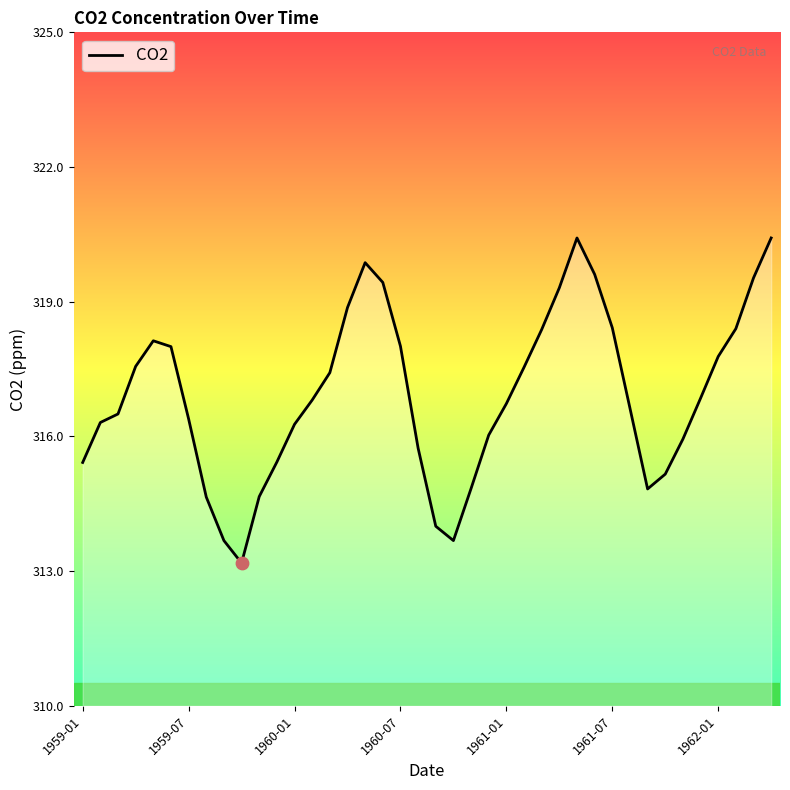

What is the smallest value displayed?

313.2